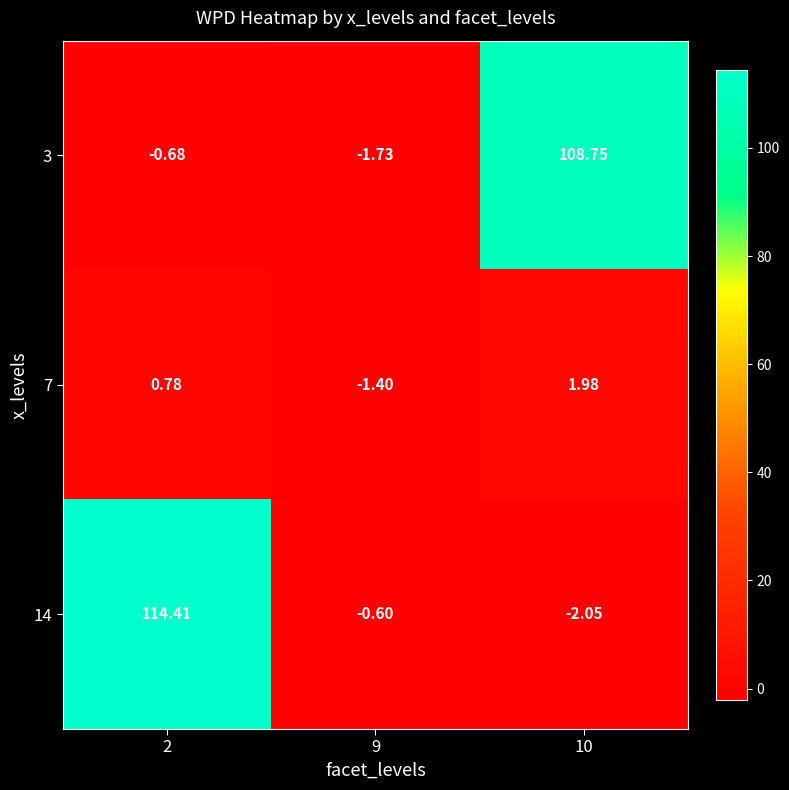

Is the value of 14 at 9 greater than the value of 7 at 2?

No